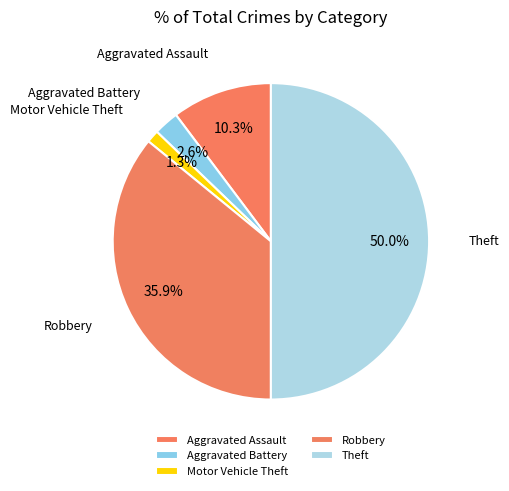

To the nearest percent, what portion does Motor Vehicle Theft represent?

1%